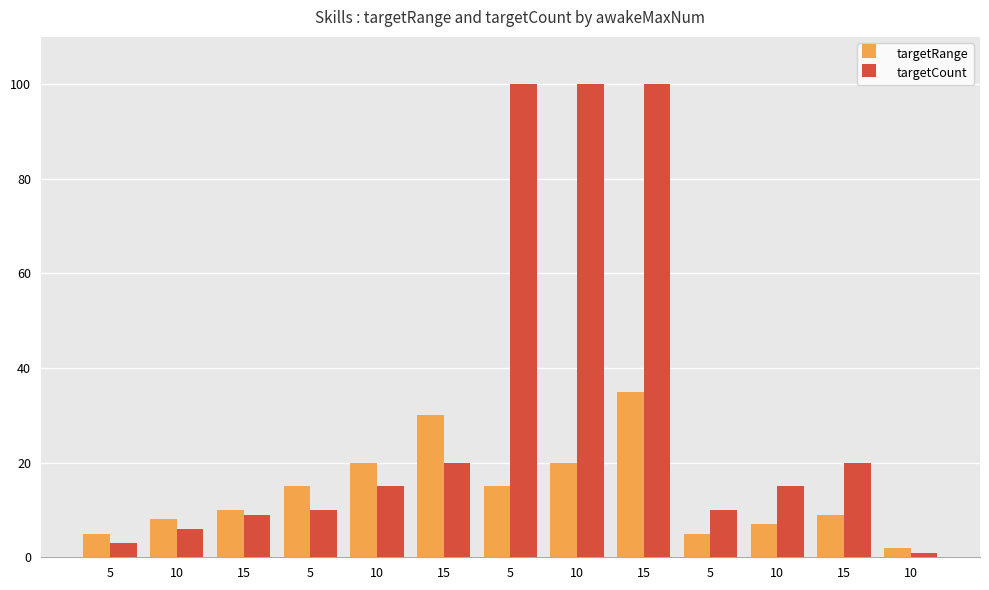

What are all the series names shown in the legend?

targetRange, targetCount